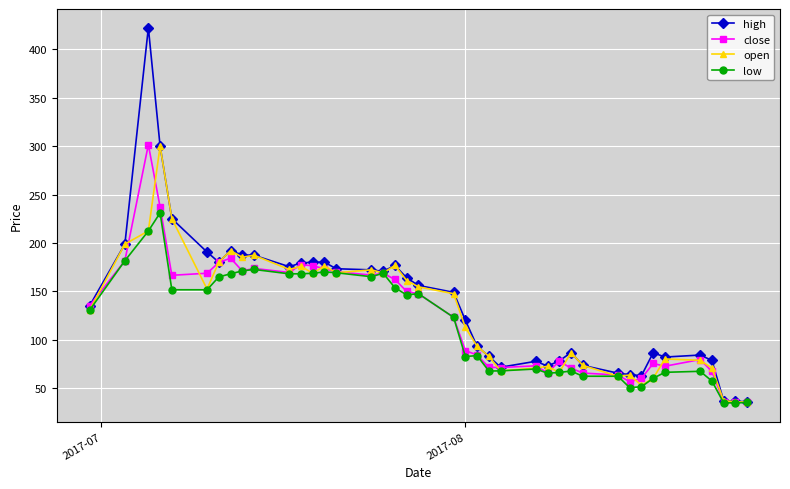

Which series has the widest spread of values?

high